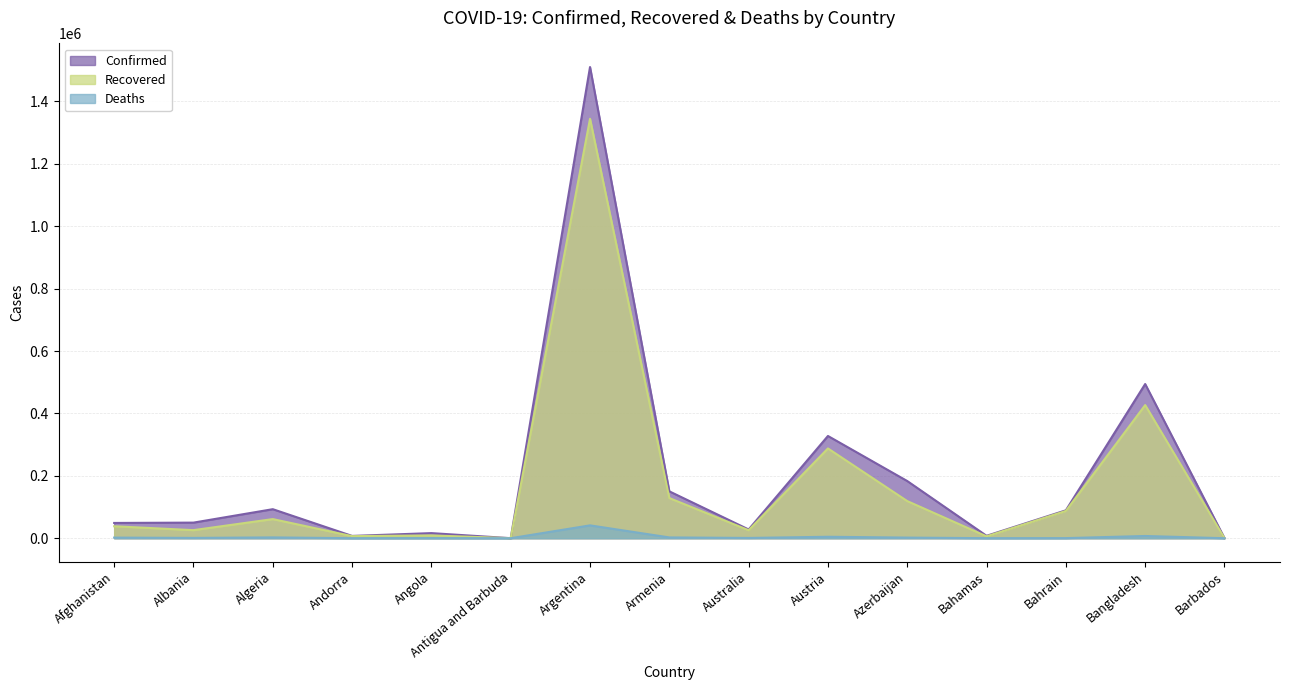

What are all the series names shown in the legend?

Confirmed, Recovered, Deaths